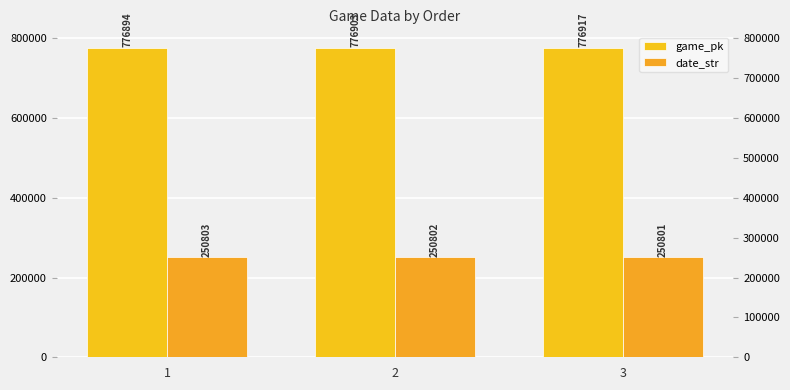

What is the greatest value displayed?

776917